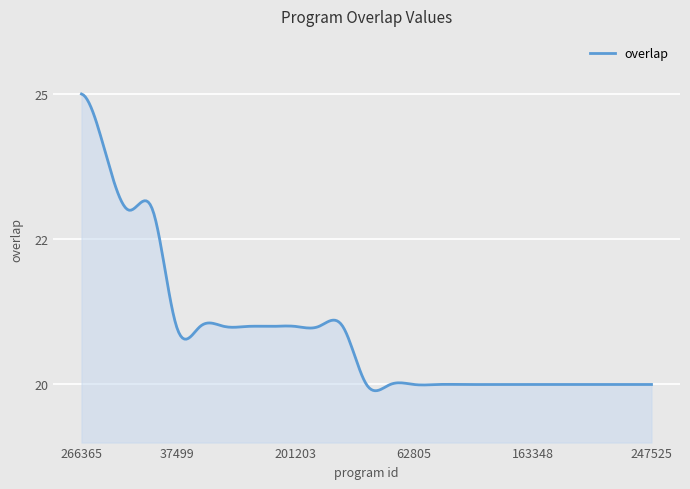

True or false: there are more than 1 points higher than both neighbors.

True